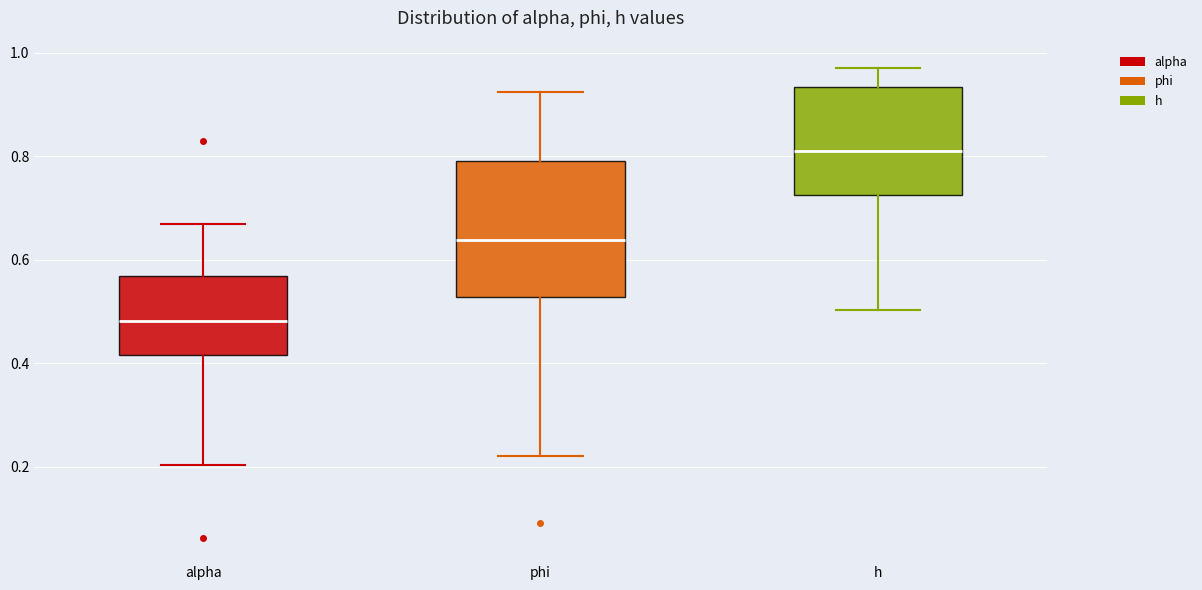

Reading left to right, read every box against the y-axis: the position of its median line, the range the box covers, and the ends of its whiskers. The values are not printed on the chart, so give them approximately, as read against the axis.

alpha: median 0.48, box 0.42 to 0.56, whiskers 0.20 to 0.66
phi: median 0.64, box 0.52 to 0.80, whiskers 0.22 to 0.92
h: median 0.80, box 0.72 to 0.94, whiskers 0.50 to 0.96